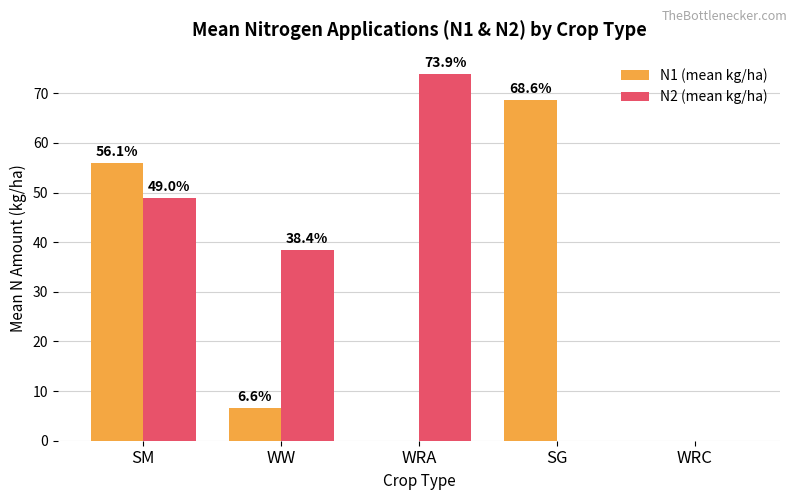

At which category is the sum across all series the highest?

SM